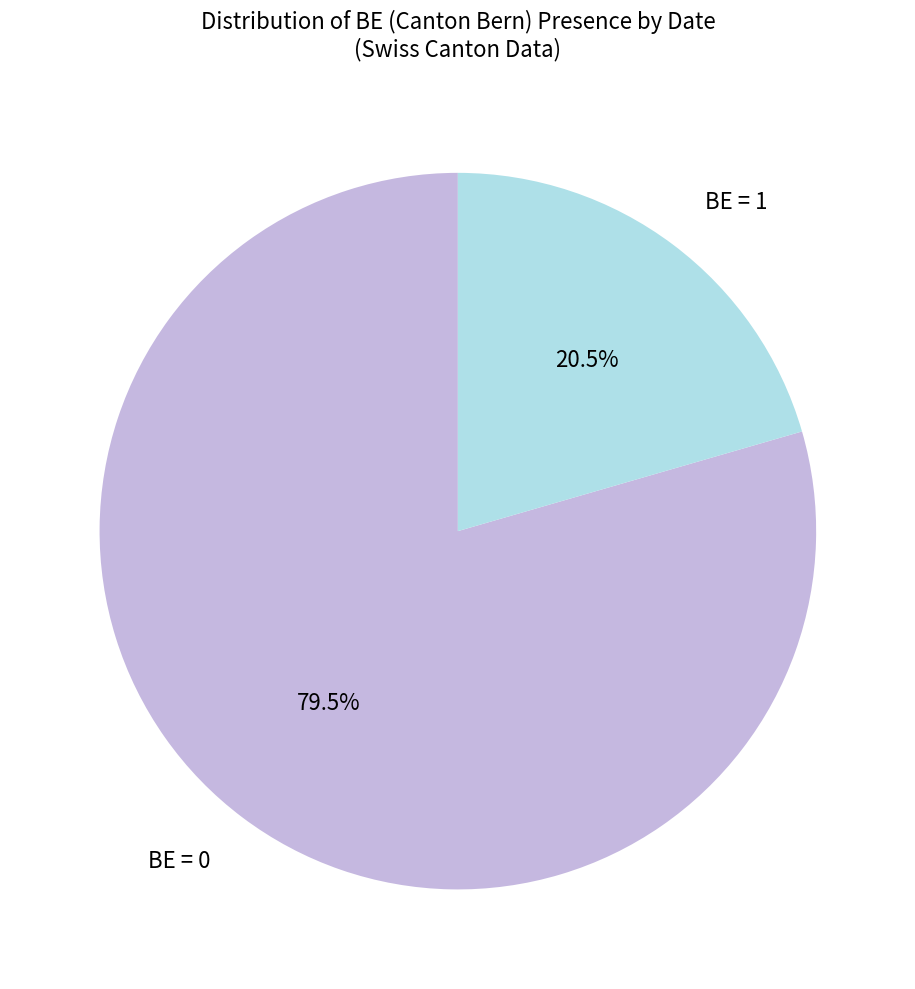

What percentage is NOT represented by BE = 0?

20.5%